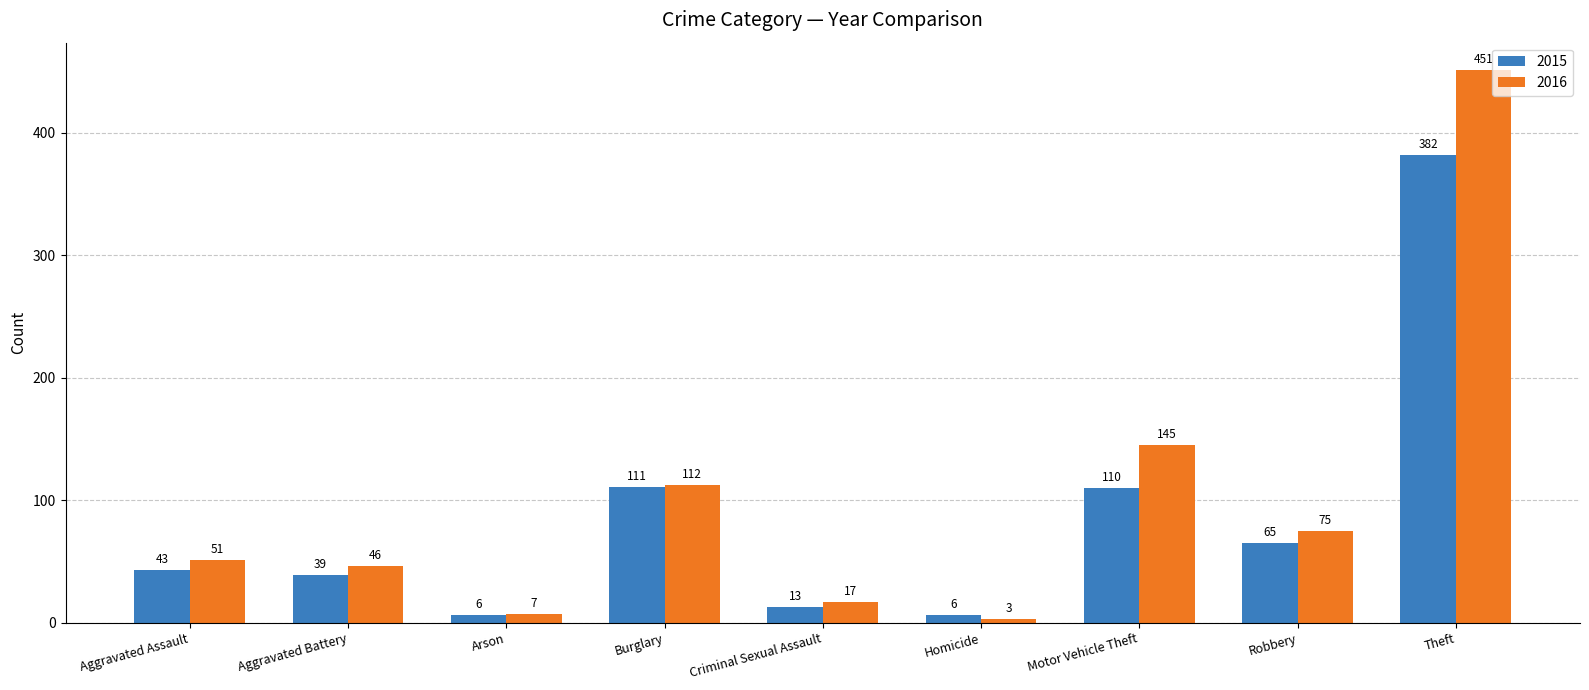

What is the total value across all series at Robbery?

140